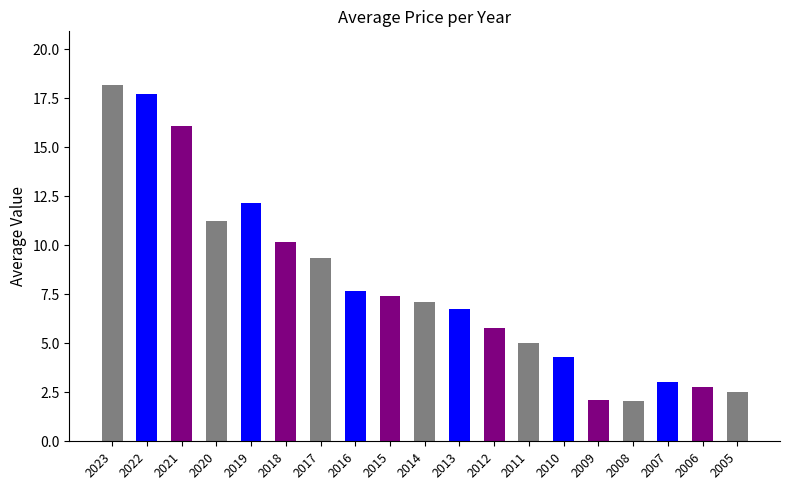

What is the change in value from 2013 to 2011?

-1.7